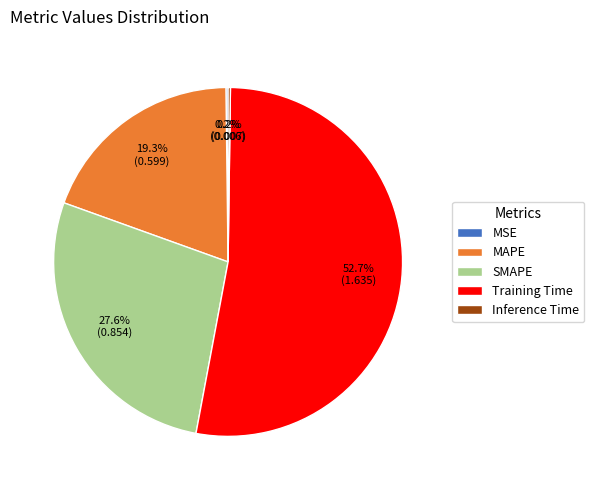

What is the largest slice in the pie chart?

Training Time